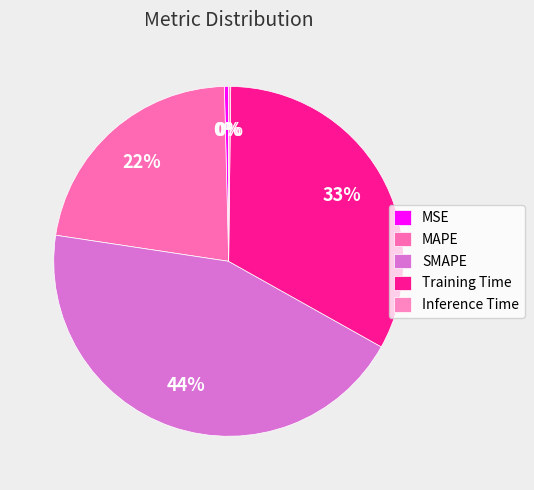

To the nearest percent, what portion does MAPE represent?

22%